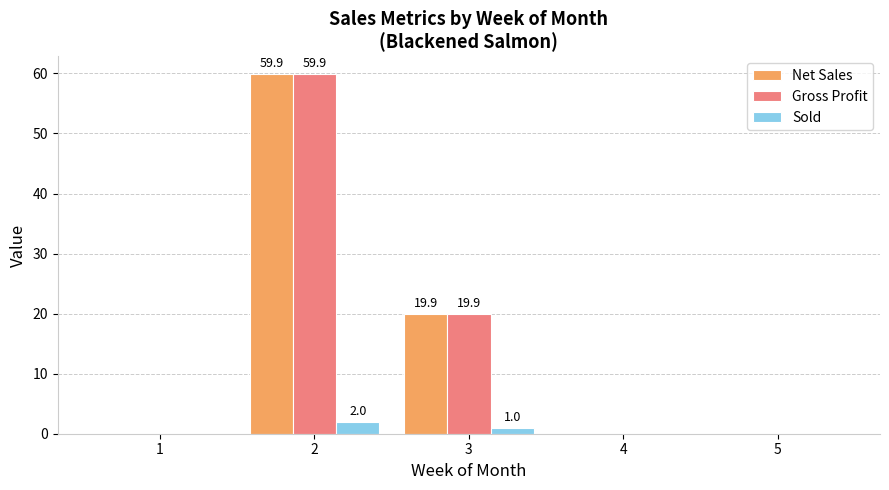

What is the total value across all series at 2?

121.7